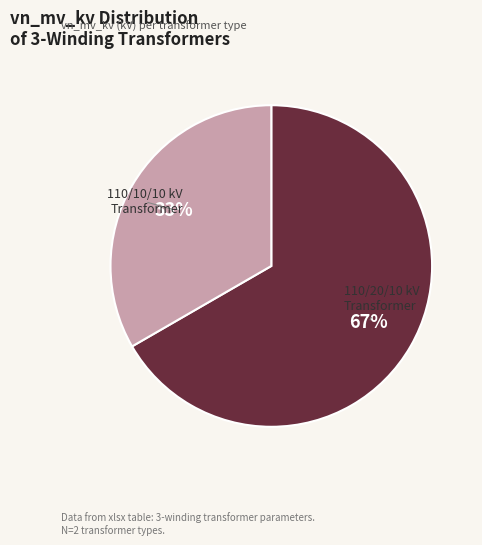

To the nearest percent, what is the average slice percentage?

50%